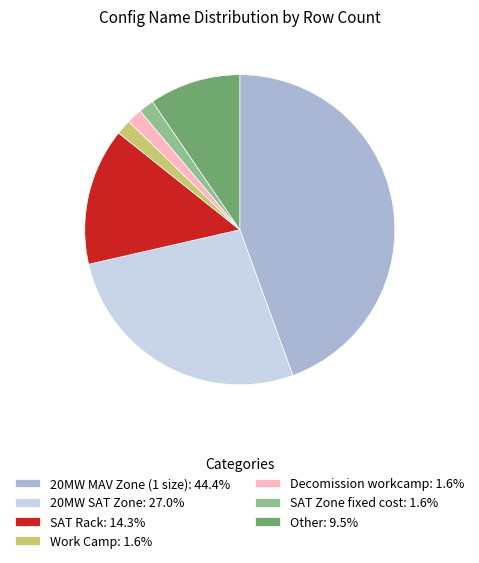

Does any single category account for the majority?

No